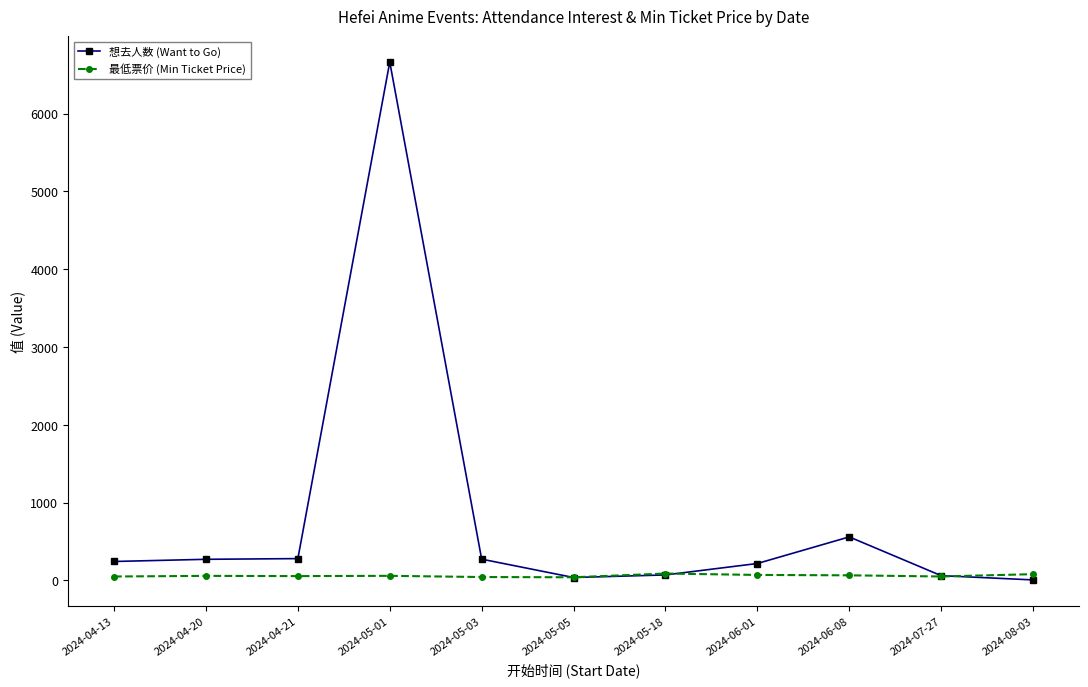

Which series has the largest range (max minus min)?

想去人数 (Want to Go)